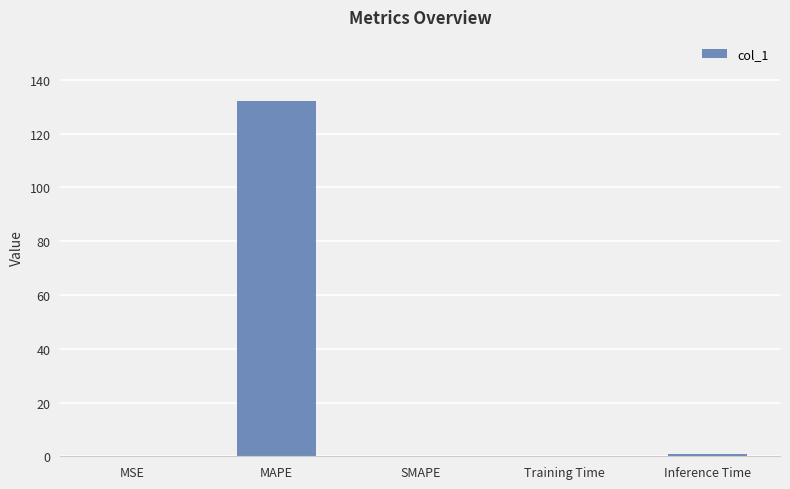

What is the change in value from MSE to Training Time?

-0.1